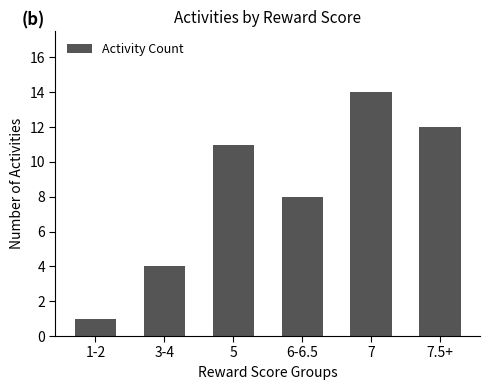

What is the change in value from 5 to 7.5+?

+1